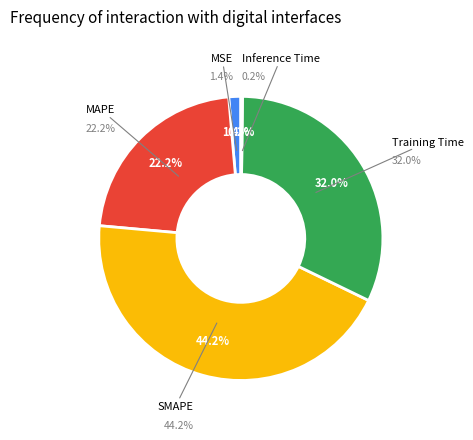

Rank the categories by value from lowest to highest.

Inference Time, MSE, MAPE, Training Time, SMAPE